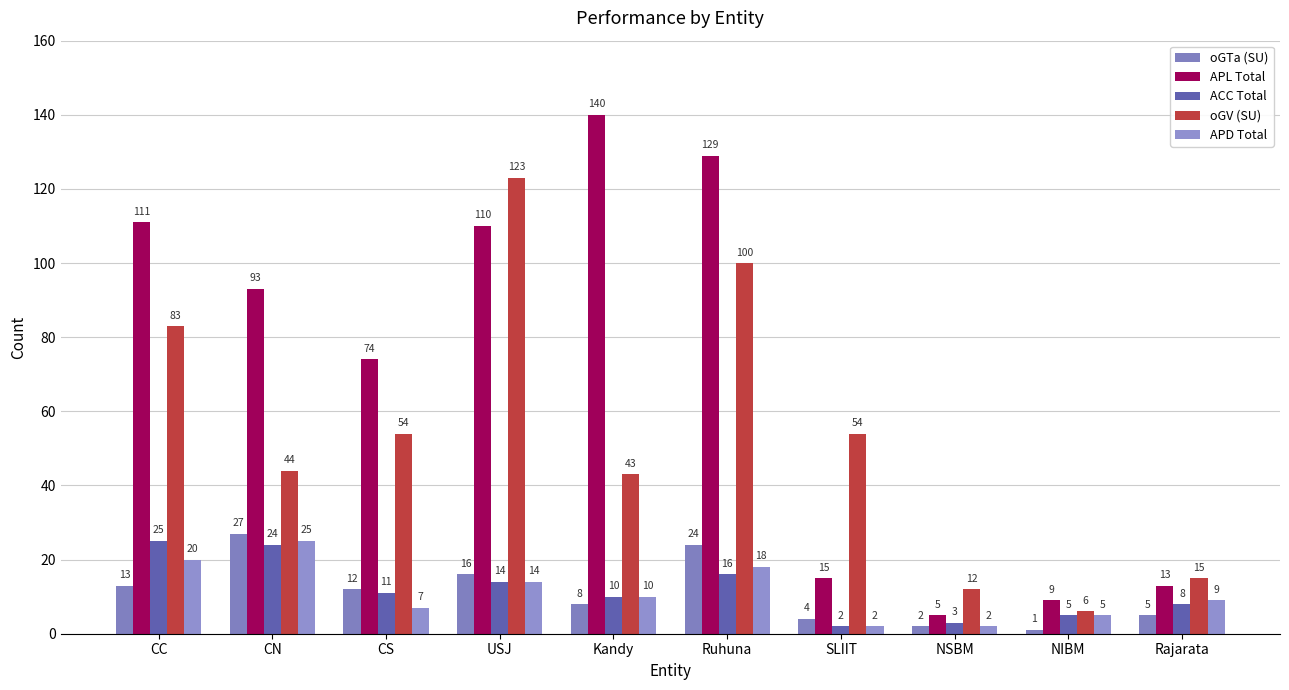

Which category has the lowest value in the APD Total series?

SLIIT